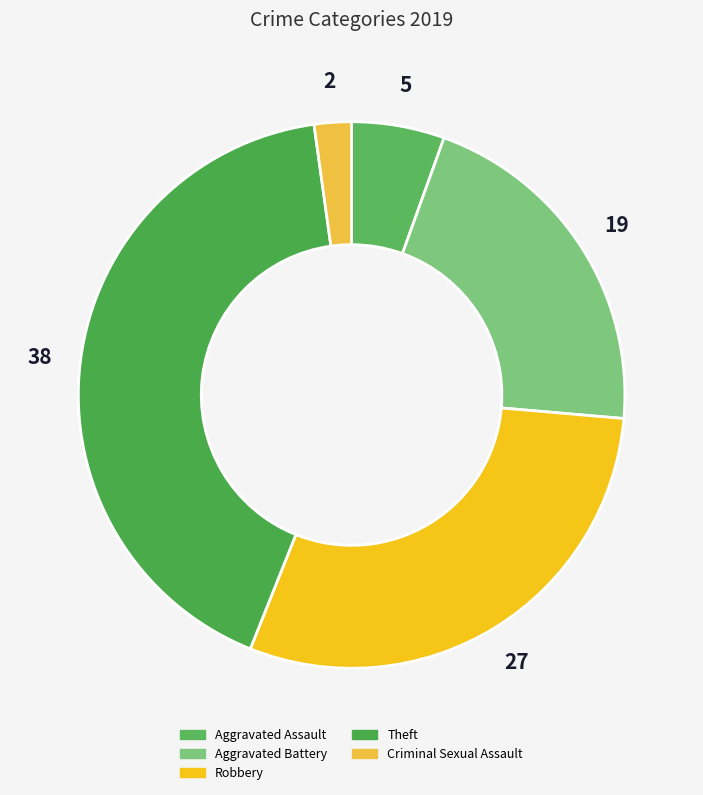

Which has a higher value, Theft or Aggravated Battery?

Theft